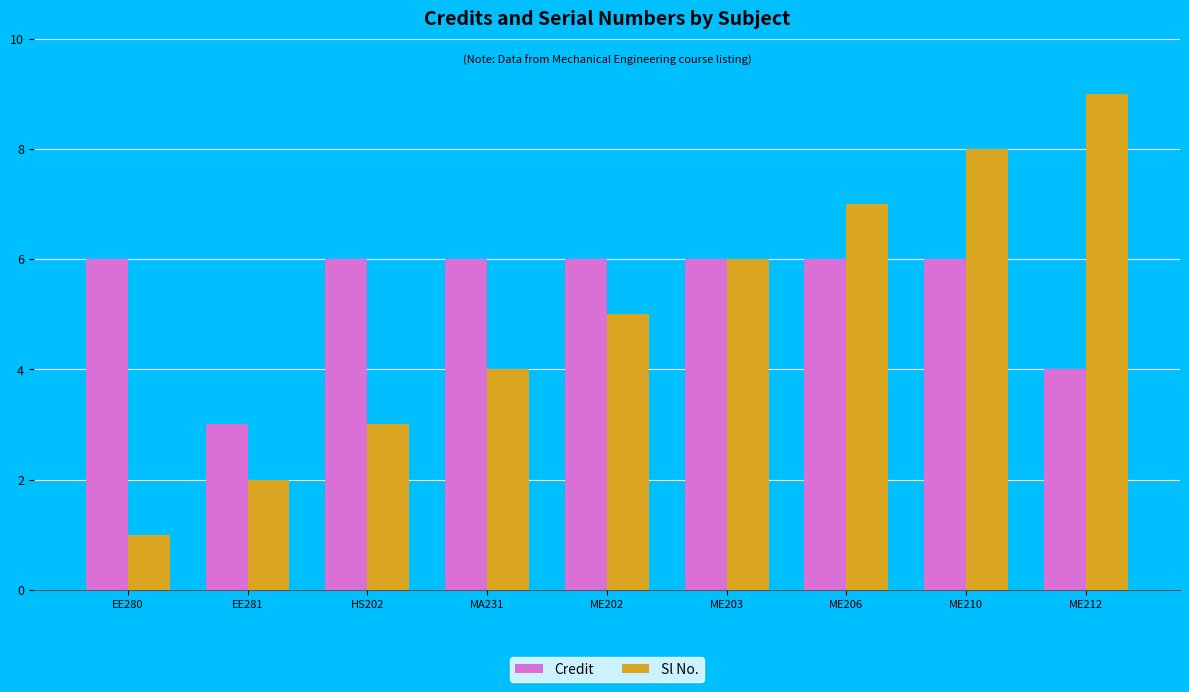

What is the difference between the highest and lowest values at ME210?

2